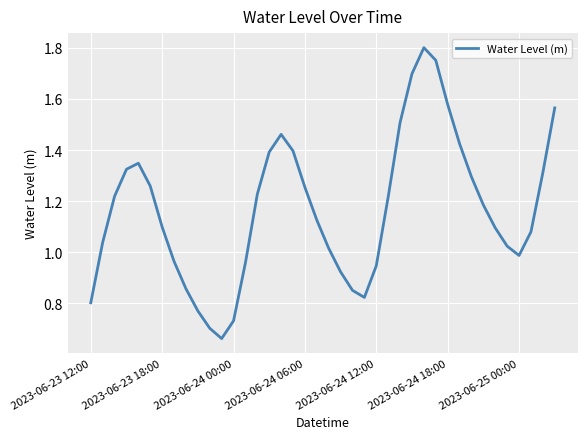

Reading left to right, extract all data points from this chart.

0.8	1.0	1.2	1.3	1.3	1.3	1.1	1.0	0.9	0.8	0.7	0.7	0.7	1.0	1.2	1.4	1.5	1.4	1.3	1.1	1.0	0.9	0.9	0.8	0.9	1.2	1.5	1.7	1.8	1.8	1.6	1.4	1.3	1.2	1.1	1.0	1.0	1.1	1.3	1.6